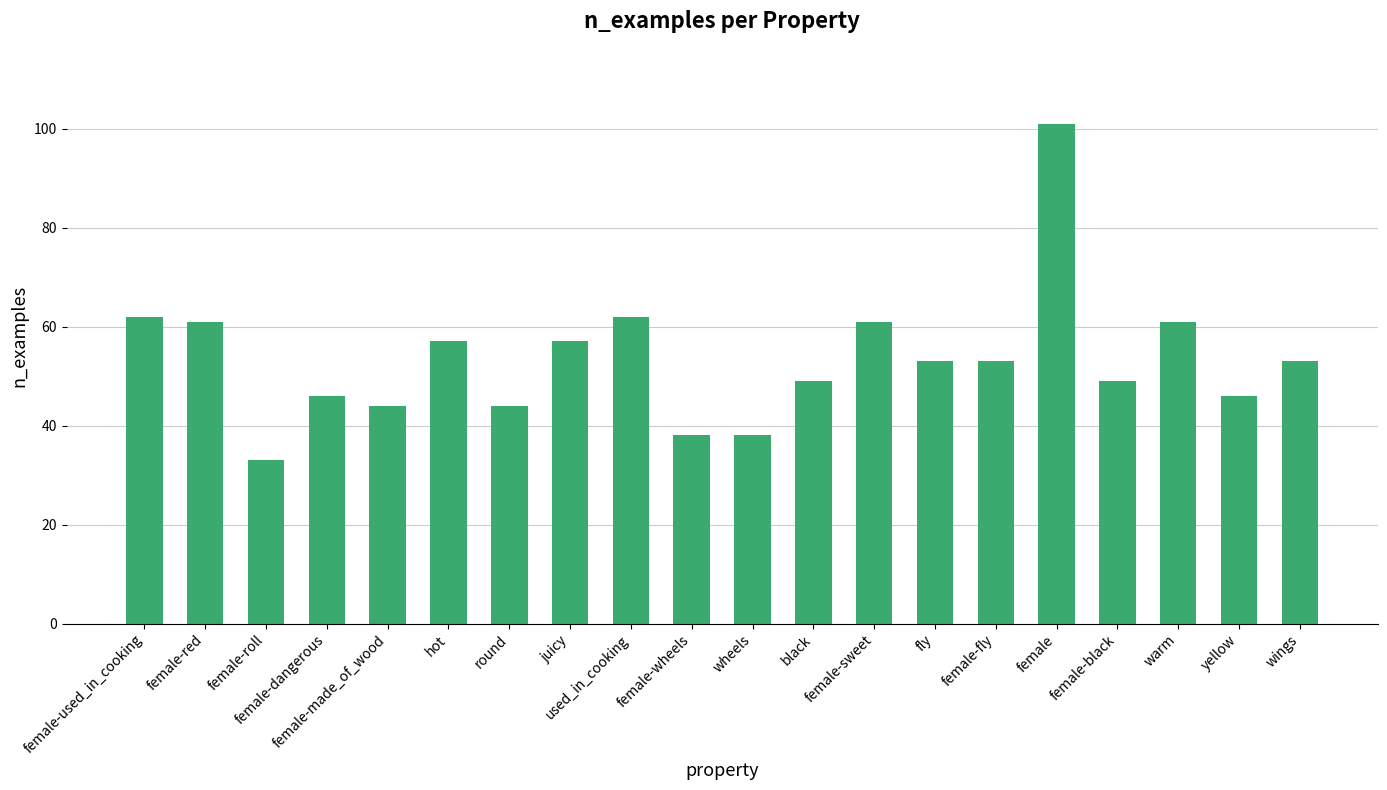

Are the bars horizontal?

No